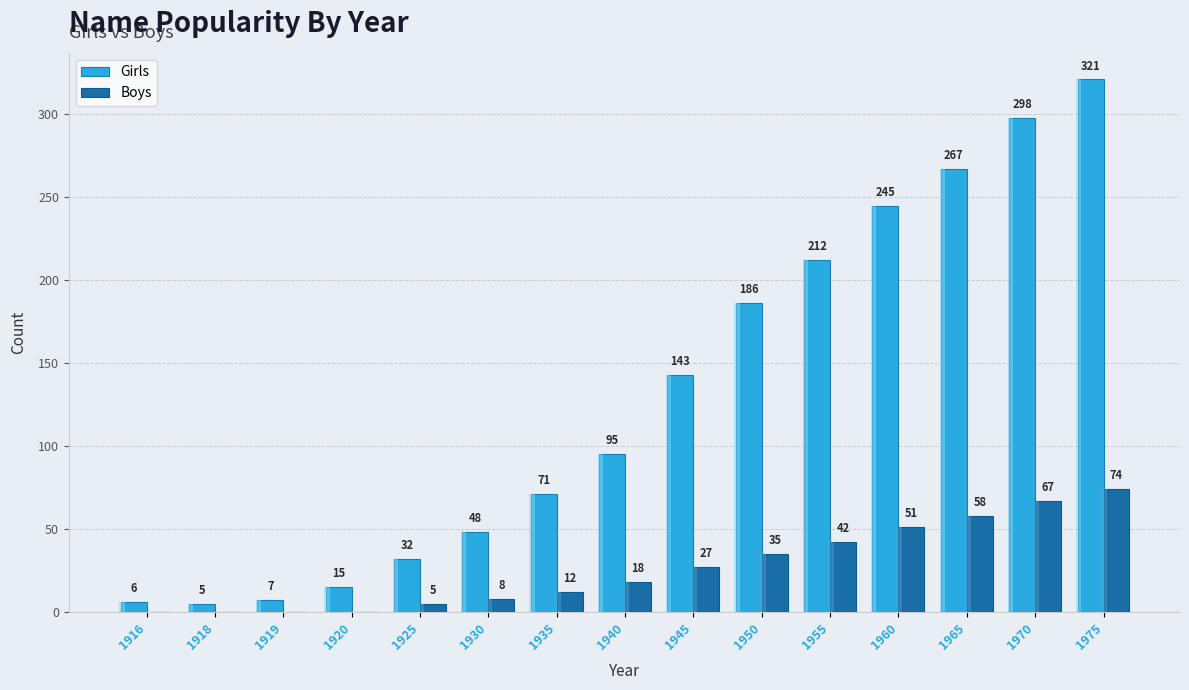

How many values in the Girls series are below 95?

7